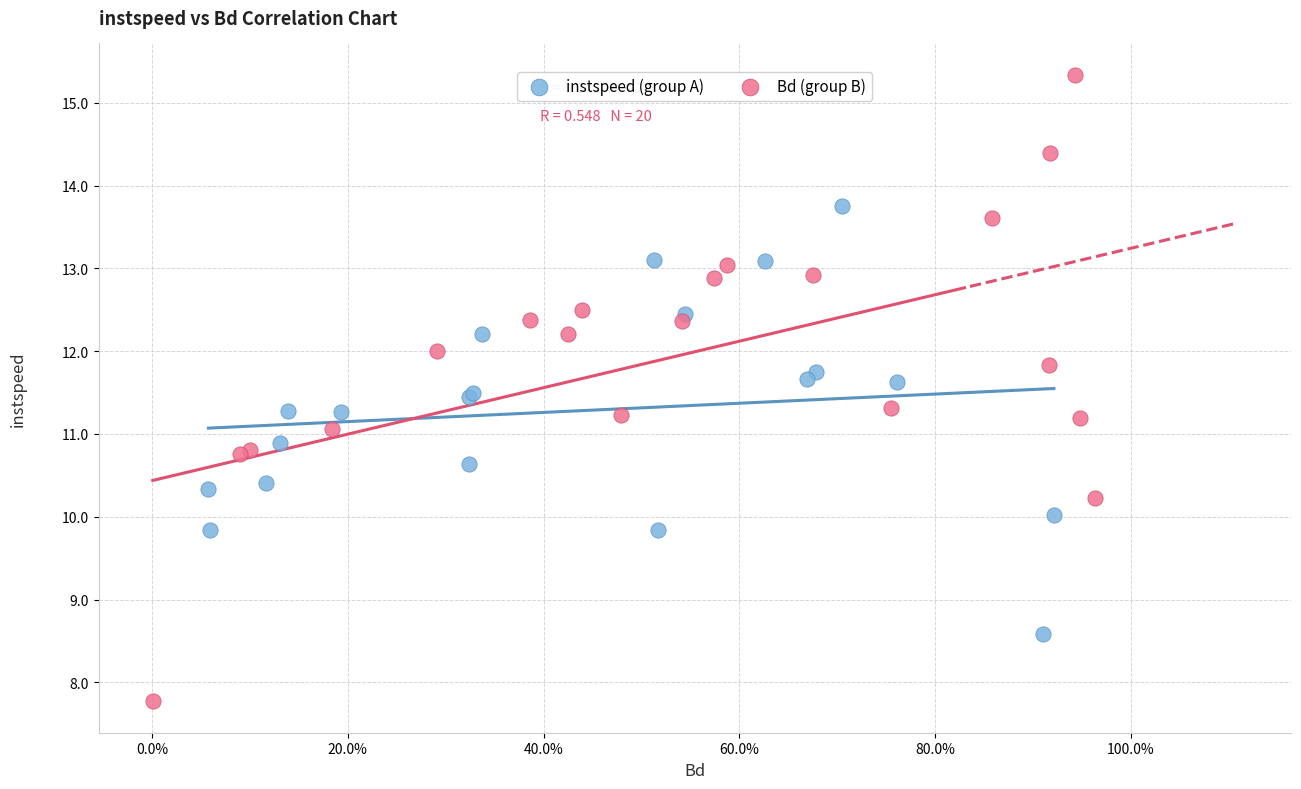

What are all the series names shown in the legend?

instspeed (group A), Bd (group B)